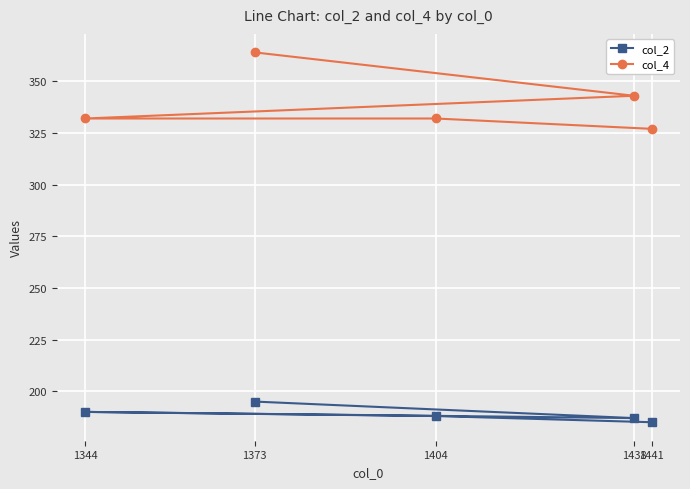

How many lines are shown in the chart?

2